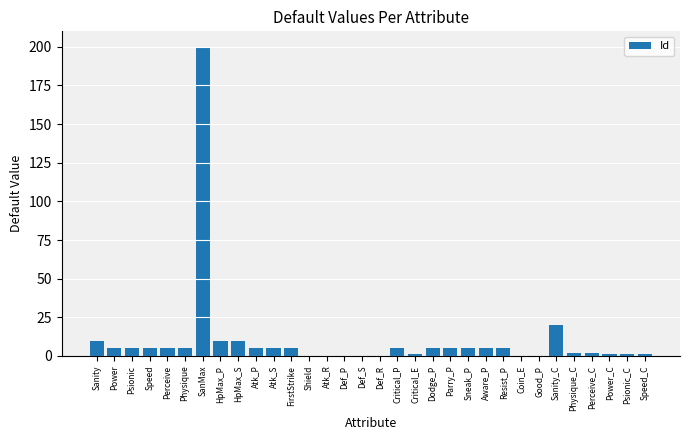

What is the change in value from Perceive to Physique_C?

-3.0